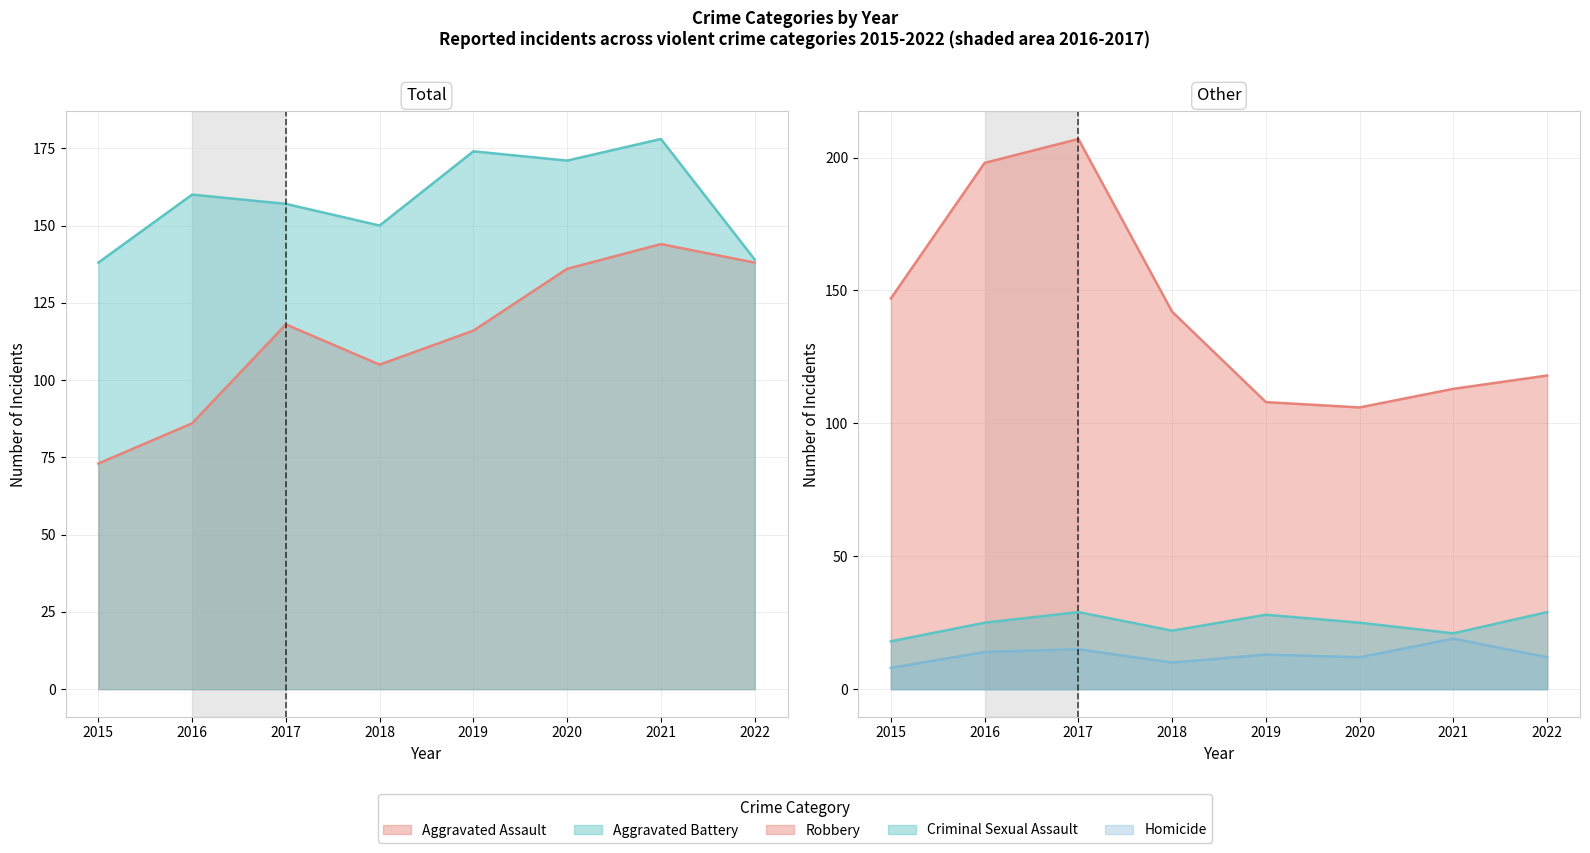

Does the chart have visible grid lines?

Yes